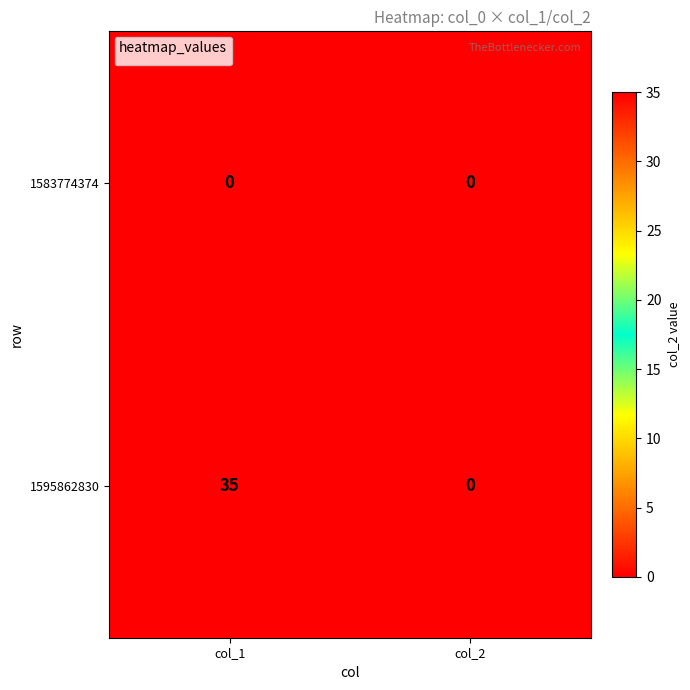

At which category is the sum across all series the highest?

col_1